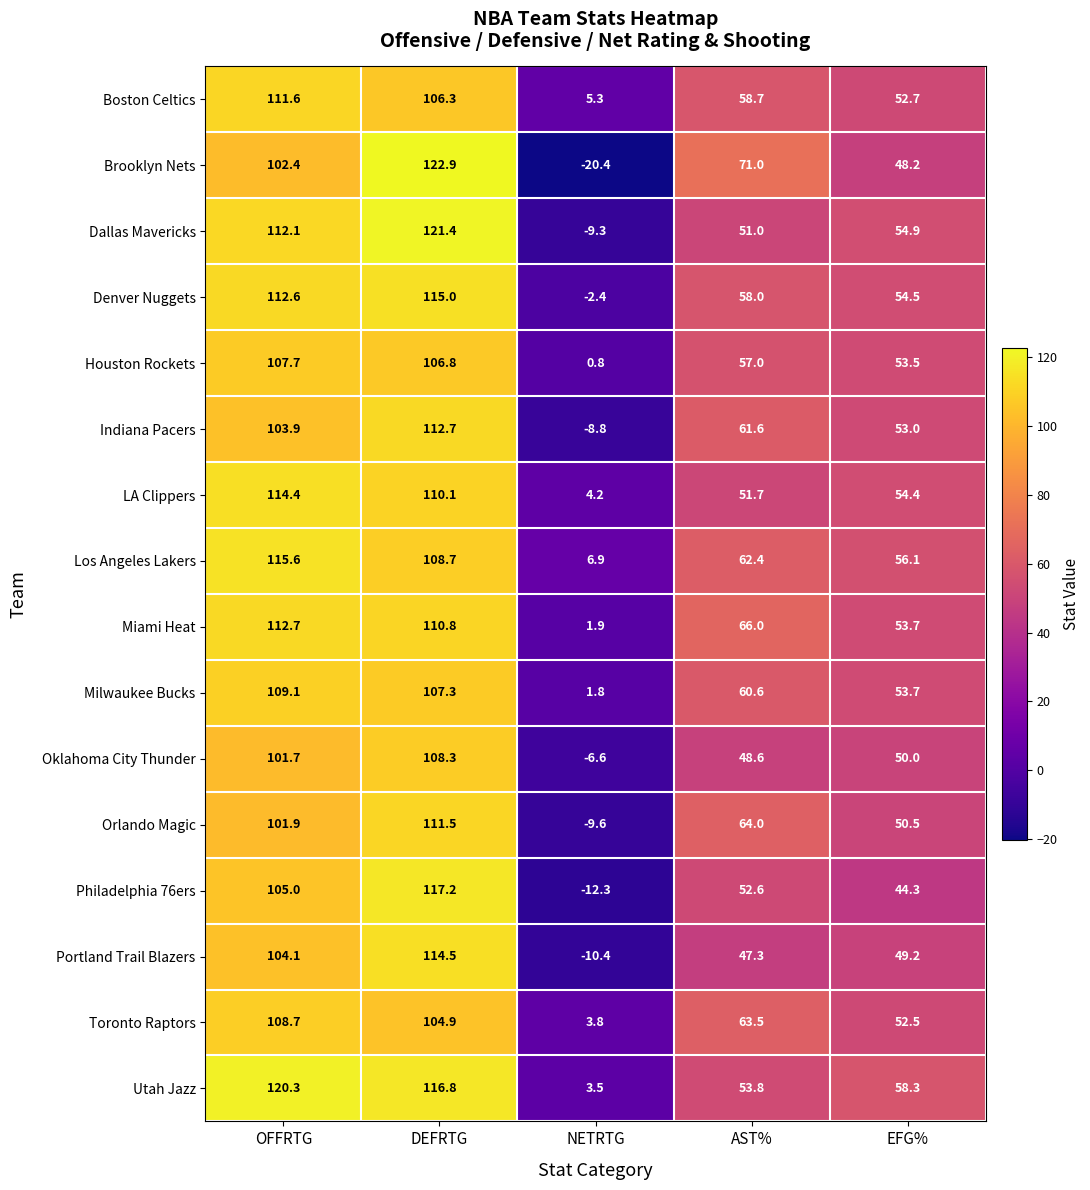

What is the difference between the highest and lowest values at DEFRTG?

18.0